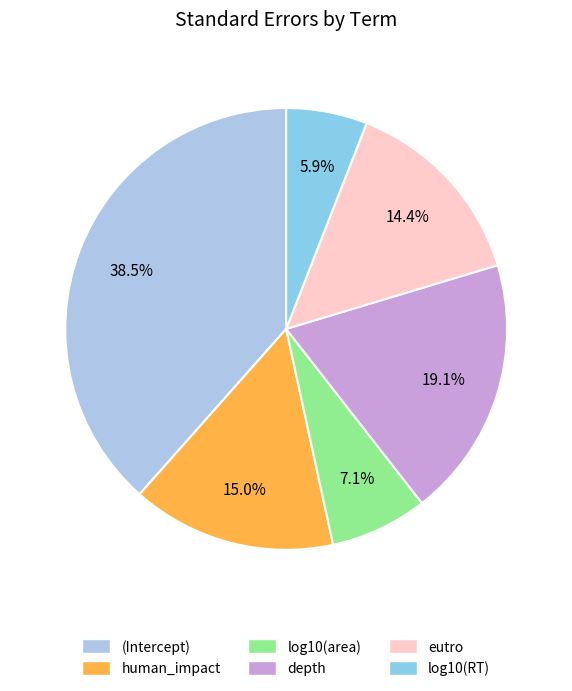

To the nearest percent, what is the difference between the largest and smallest slice percentages?

33%